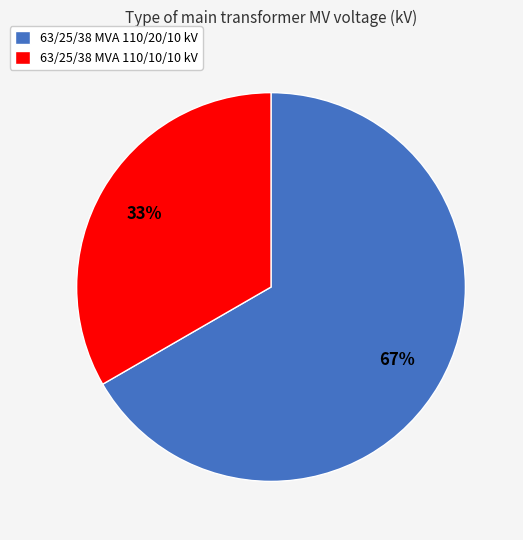

Which slice represents more than half of the pie?

63/25/38 MVA 110/20/10 kV